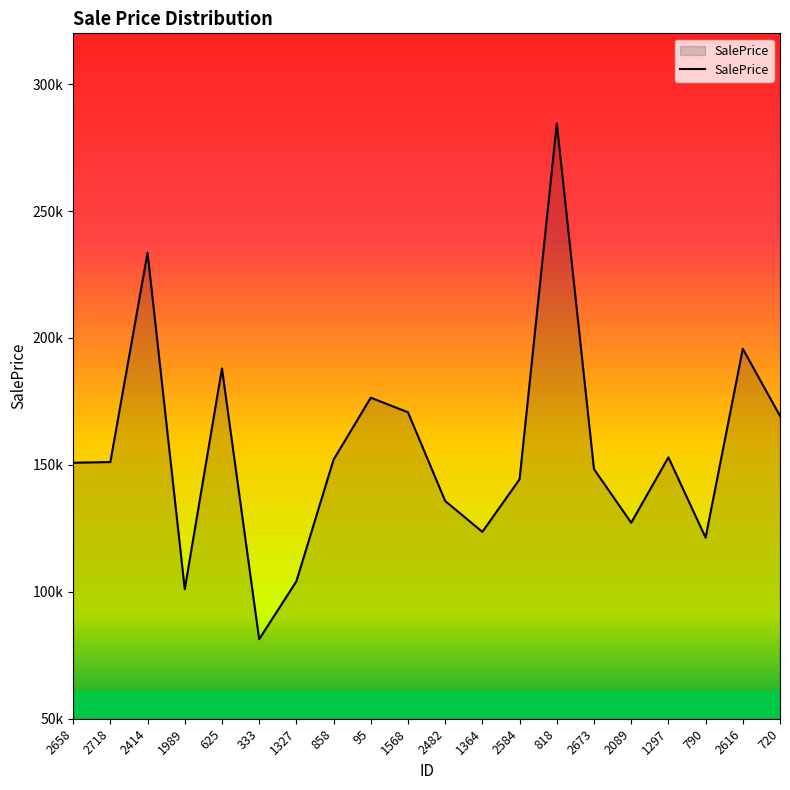

Is this an area chart (filled region under the line)?

Yes